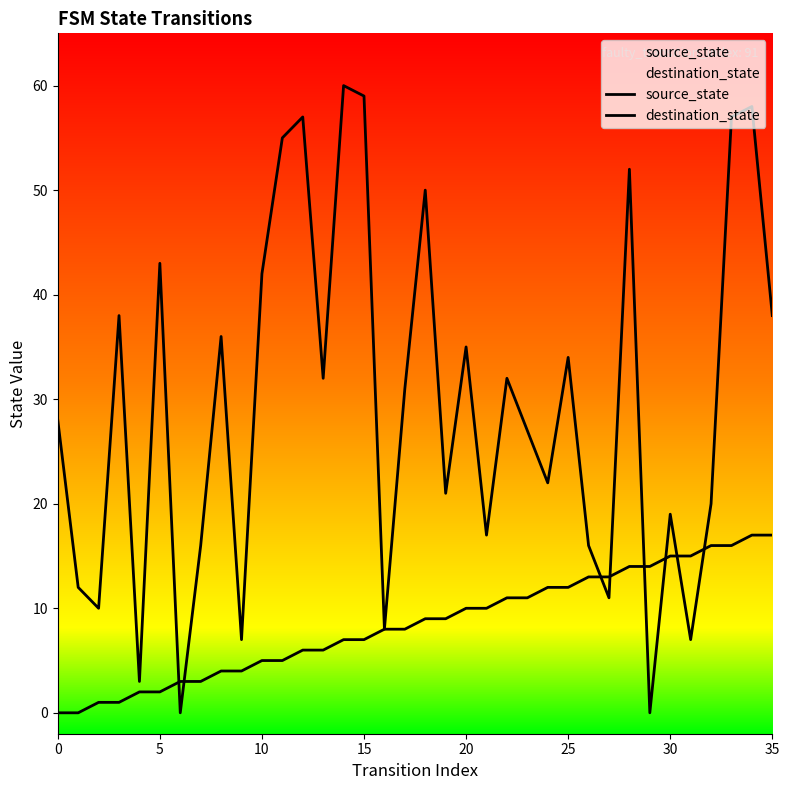

Where does the source_state series first go above 9?

20